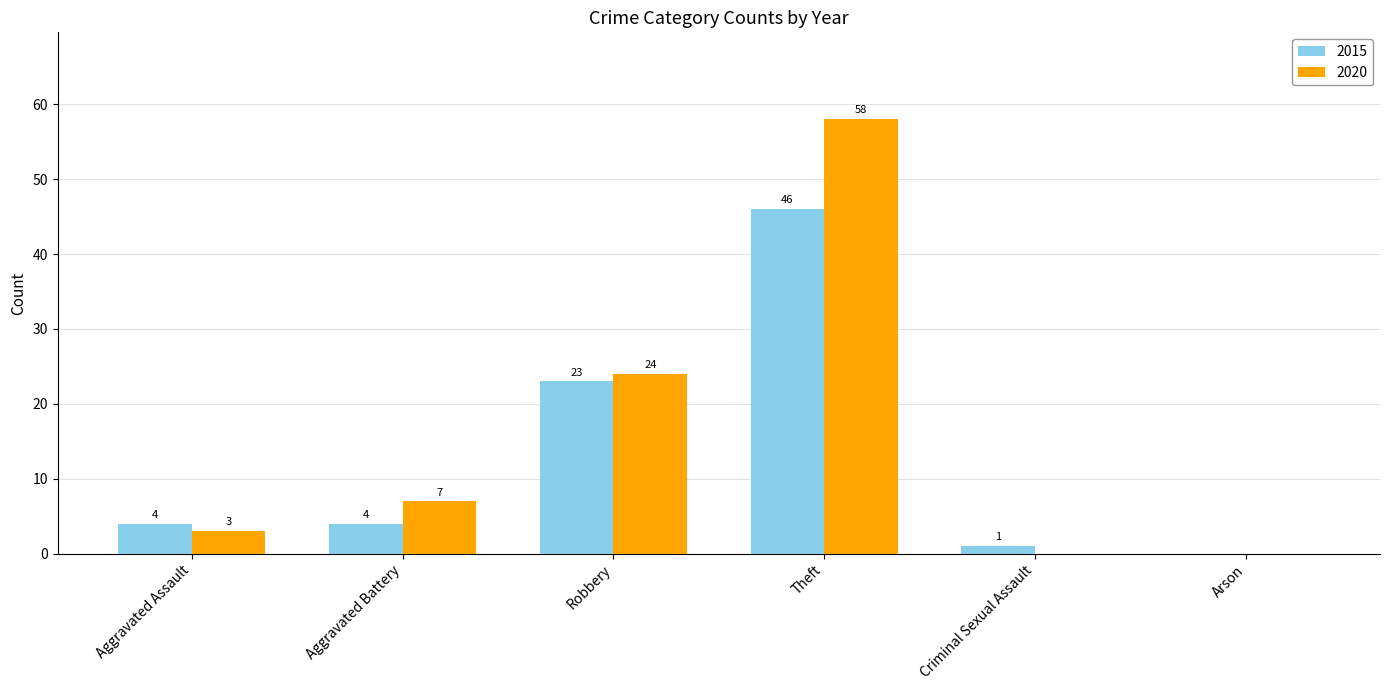

Between Aggravated Assault and Arson, which series saw the biggest shift?

2015